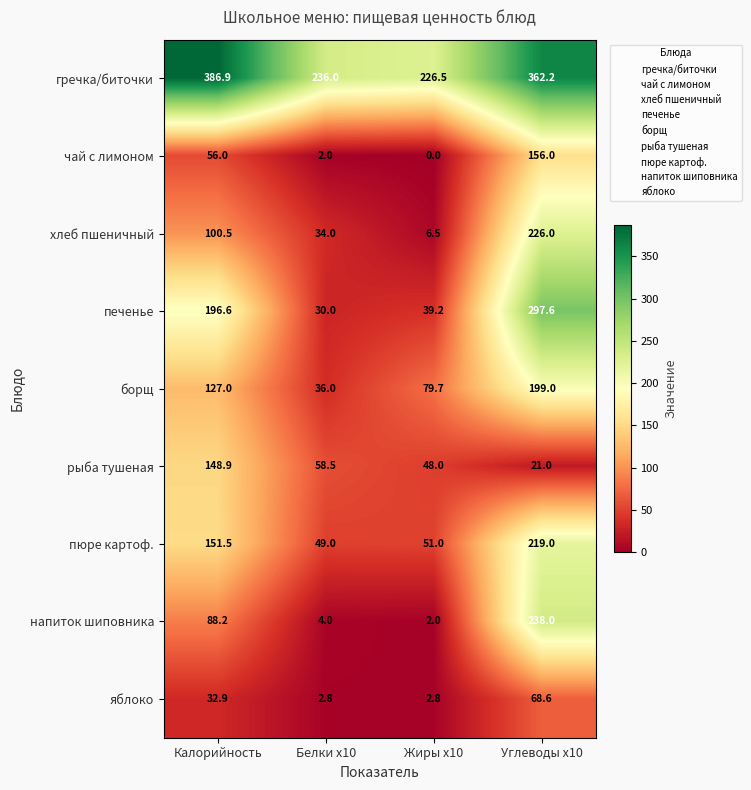

Which series has the largest total across all categories?

гречка/биточки